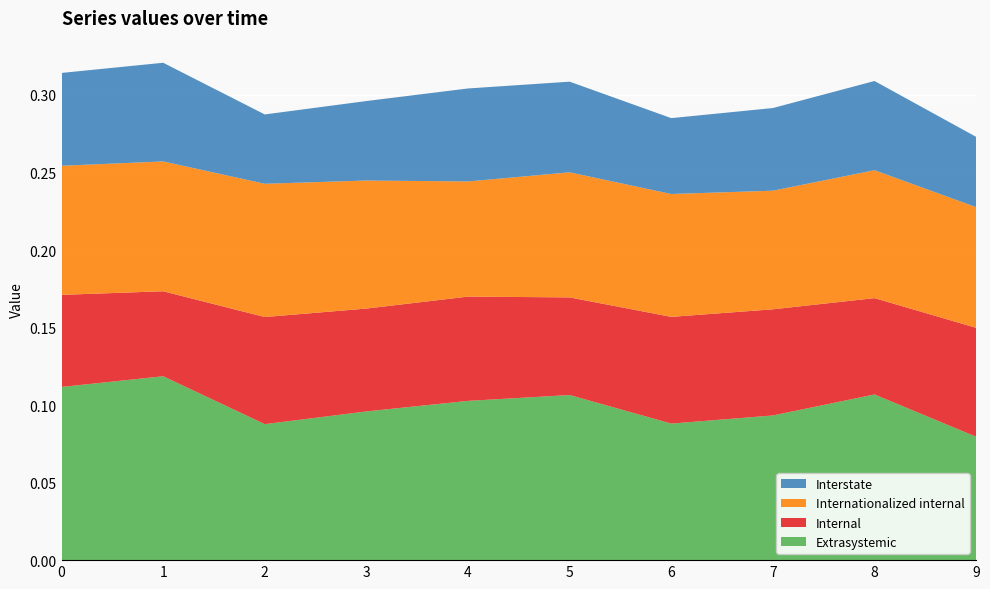

Reading right to left, what are all the values shown in this chart?

Extrasystemic: 0.1	0.1	0.1	0.1	0.1	0.1	0.1	0.1	0.1	0.1
Internal: 0.1	0.1	0.1	0.1	0.1	0.1	0.1	0.1	0.1	0.1
Internationalized internal: 0.1	0.1	0.1	0.1	0.1	0.1	0.1	0.1	0.1	0.1
Interstate: 0.0	0.1	0.1	0.0	0.1	0.1	0.1	0.0	0.1	0.1